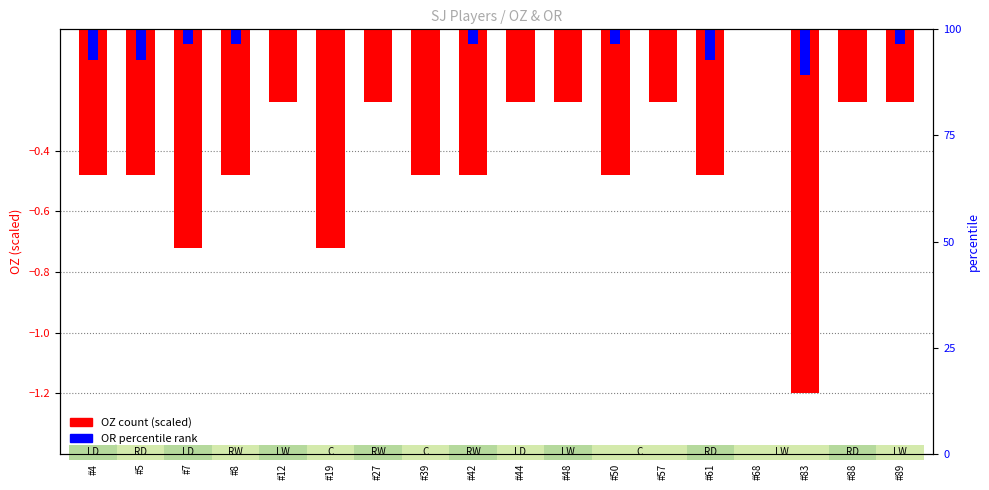

Reading right to left, list all the values displayed in this chart.

OZ (scaled): -0.2	-0.2	-1.2	0.0	-0.5	-0.2	-0.5	-0.2	-0.2	-0.5	-0.5	-0.2	-0.7	-0.2	-0.5	-0.7	-0.5	-0.5
OR (percentile): -0.0	0.0	-0.1	0.0	-0.1	0.0	-0.0	0.0	0.0	-0.0	0.0	0.0	0.0	0.0	-0.0	-0.0	-0.1	-0.1